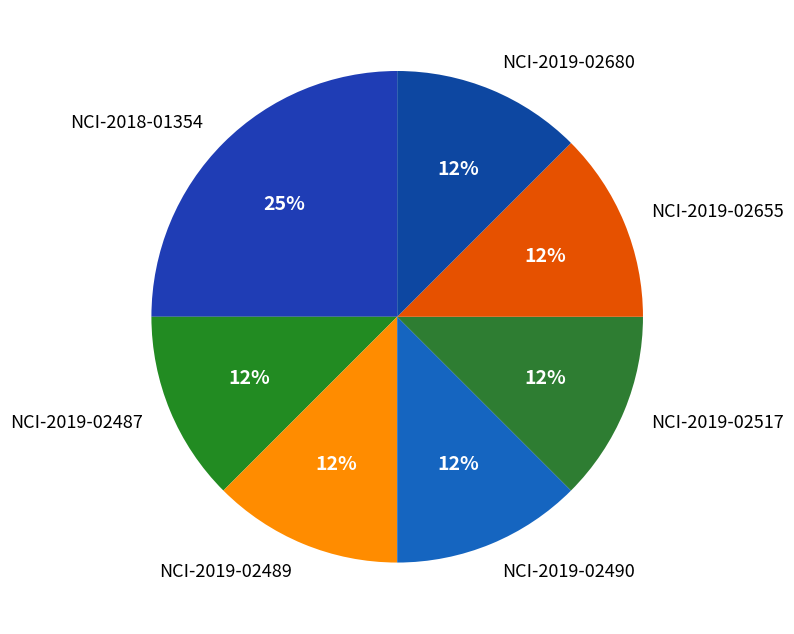

What is the ratio of the value at NCI-2019-02487 to the value at NCI-2019-02489?

1.0